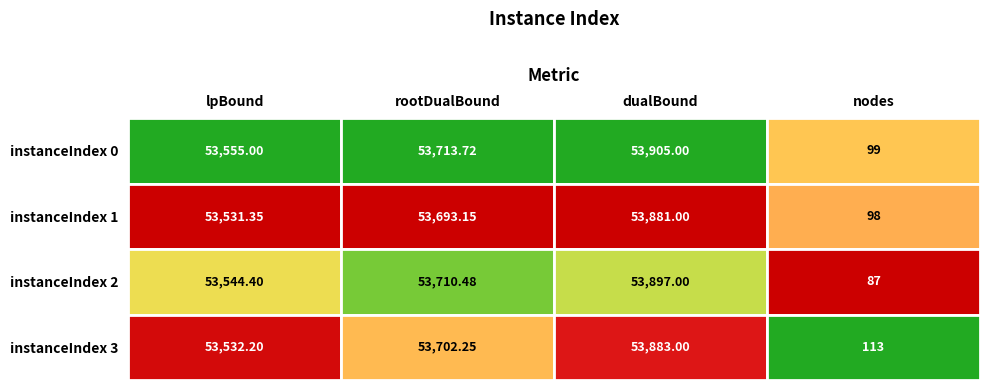

List the labels in order of instanceIndex 0 value, largest first.

dualBound, rootDualBound, lpBound, nodes